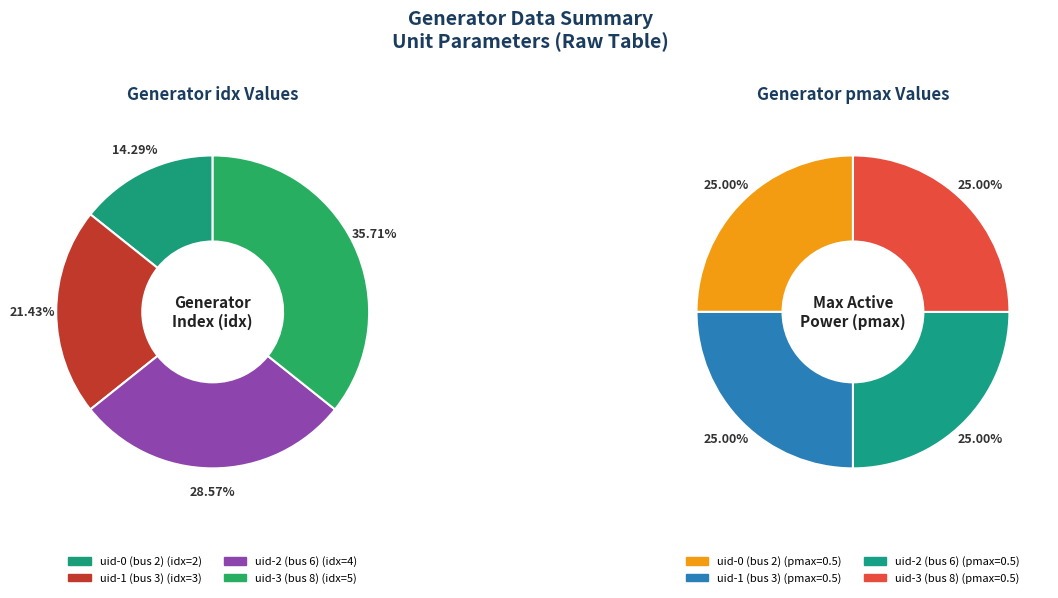

How many slices are in this pie chart?

4